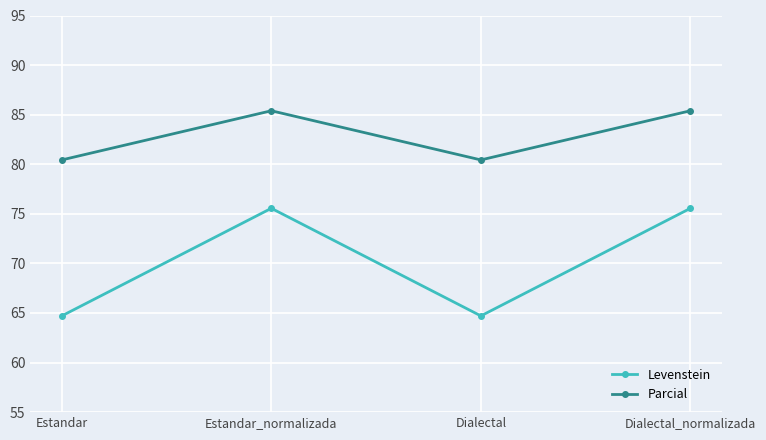

In Levenstein, how many points are lower than both neighbors (excluding endpoints)?

1